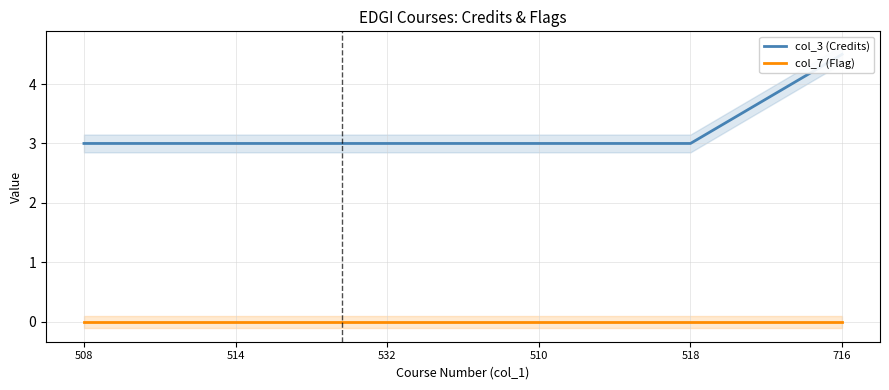

What are all the series names shown in the legend?

col_3 (Credits), col_7 (Flag)